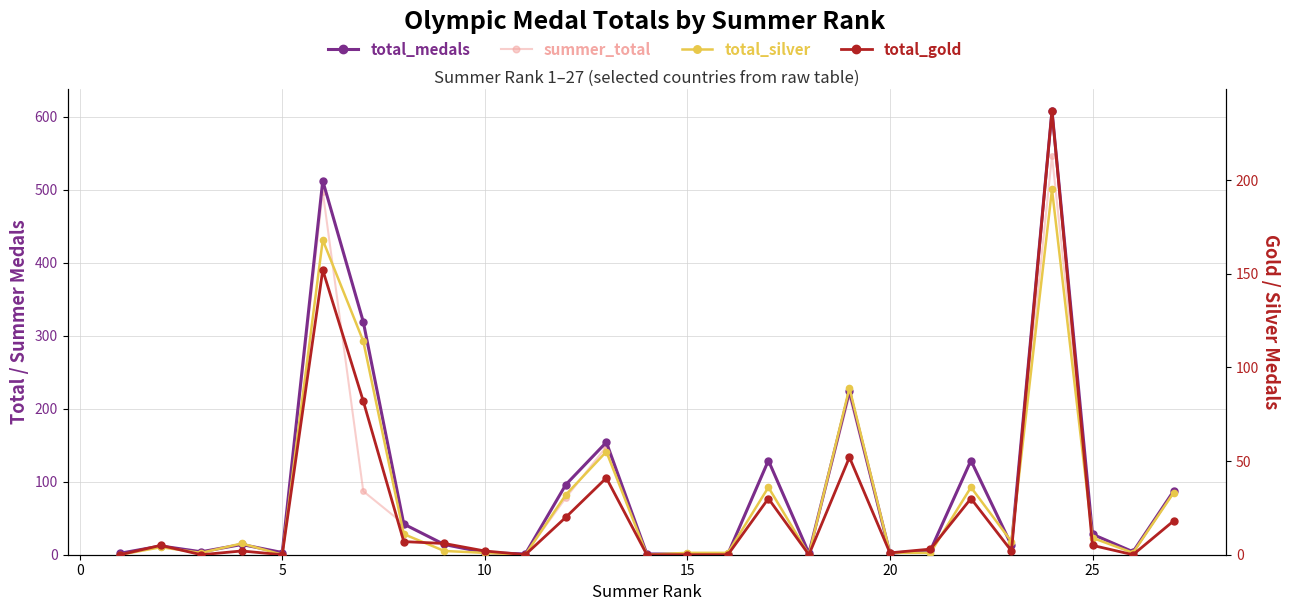

True or false: summer_total and total_medals cross at least once.

False